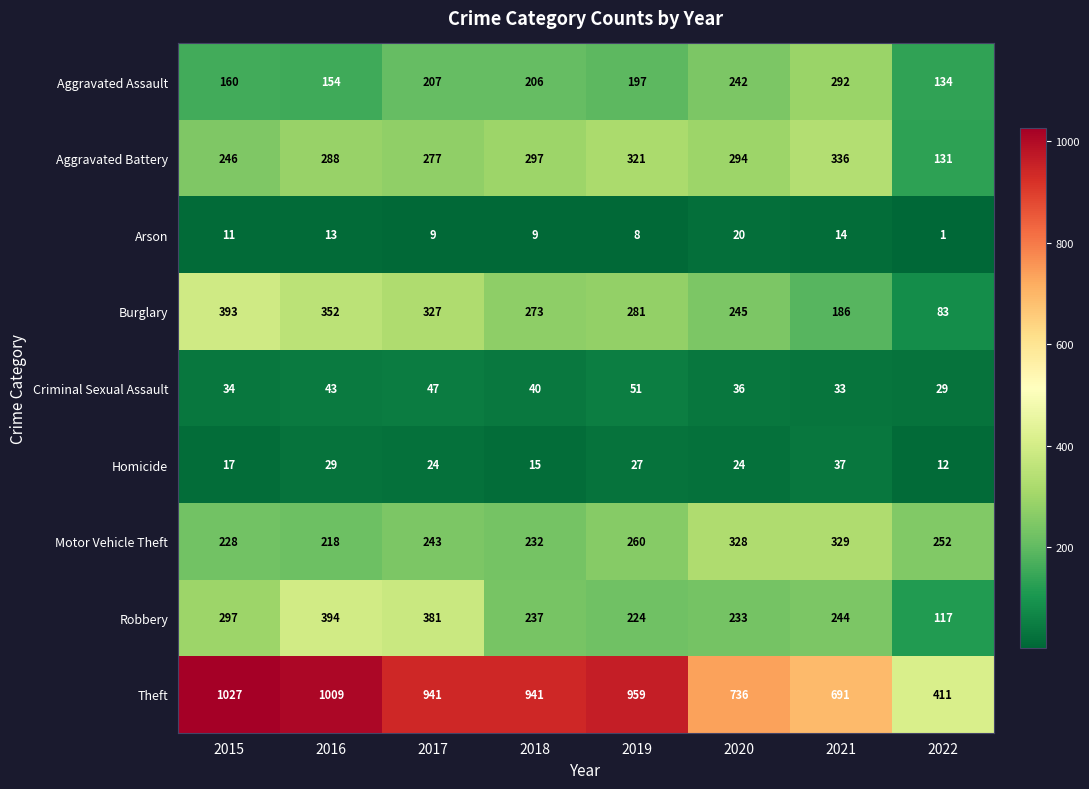

What is the lowest value of the Theft series?

411